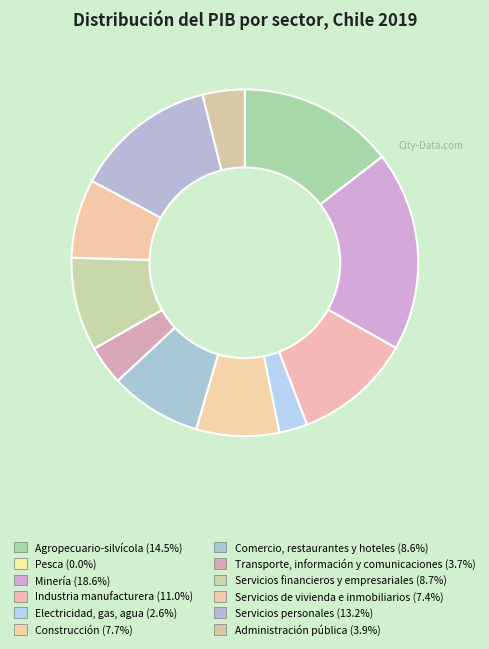

Does Agropecuario-silvícola account for over 50% of the chart?

No